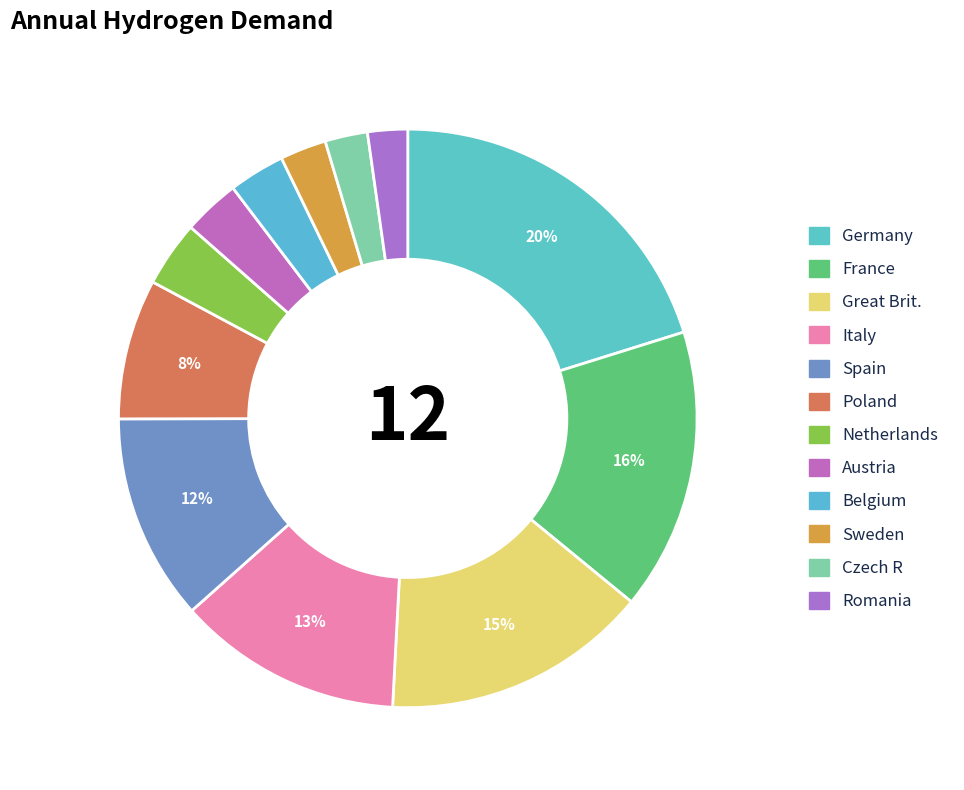

Rank the categories by value from highest to lowest.

Germany, France, Great Brit., Italy, Spain, Poland, Netherlands, Austria, Belgium, Sweden, Czech R, Romania